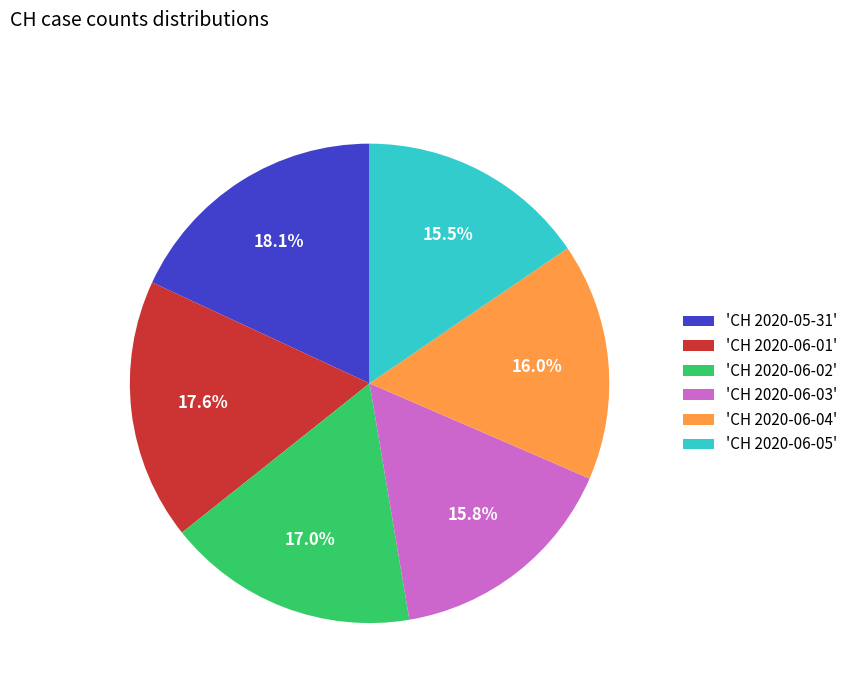

How many segments does this pie chart have?

6